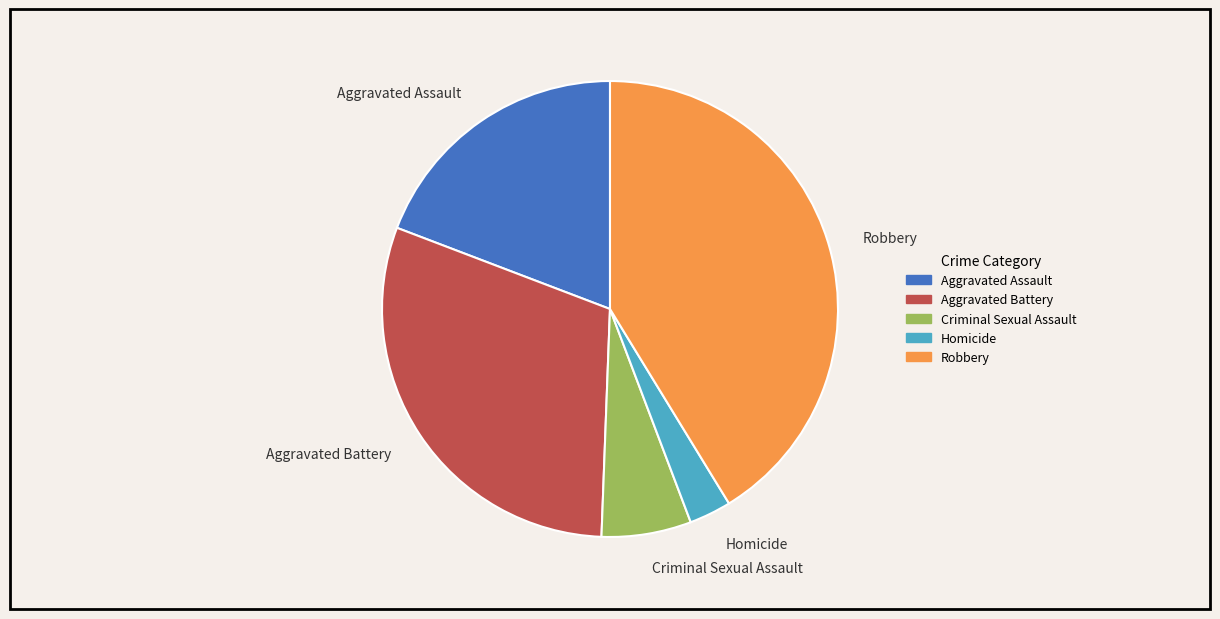

Approximately how many times larger is the value at Aggravated Assault compared to Robbery?

0.5